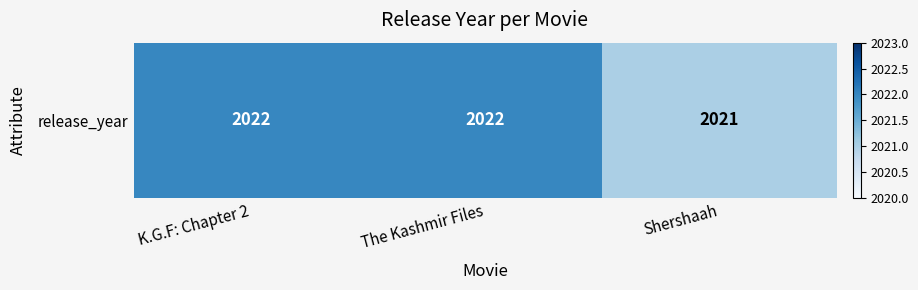

Reading left to right, list all the values displayed in this chart.

2022	2022	2021